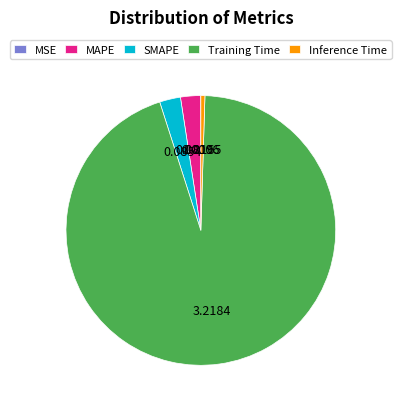

Is there a majority slice in this chart?

Yes